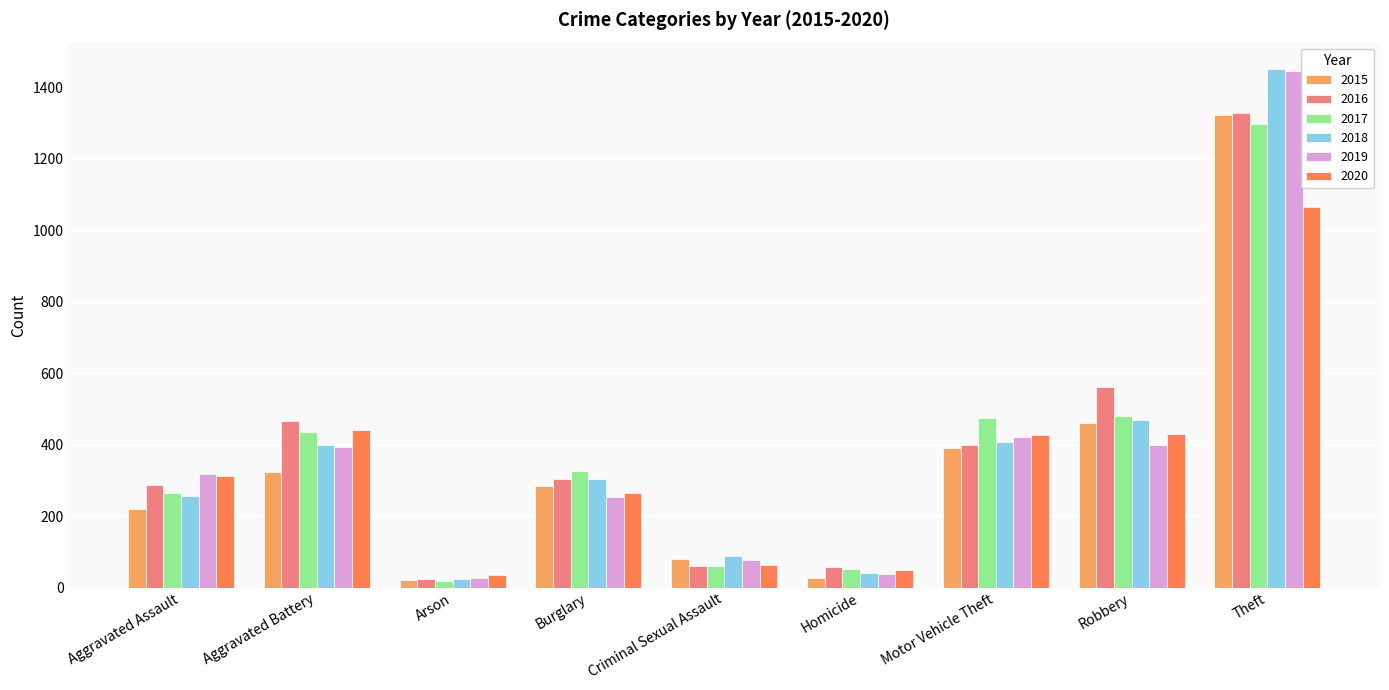

What are all the series names shown in the legend?

2015, 2016, 2017, 2018, 2019, 2020